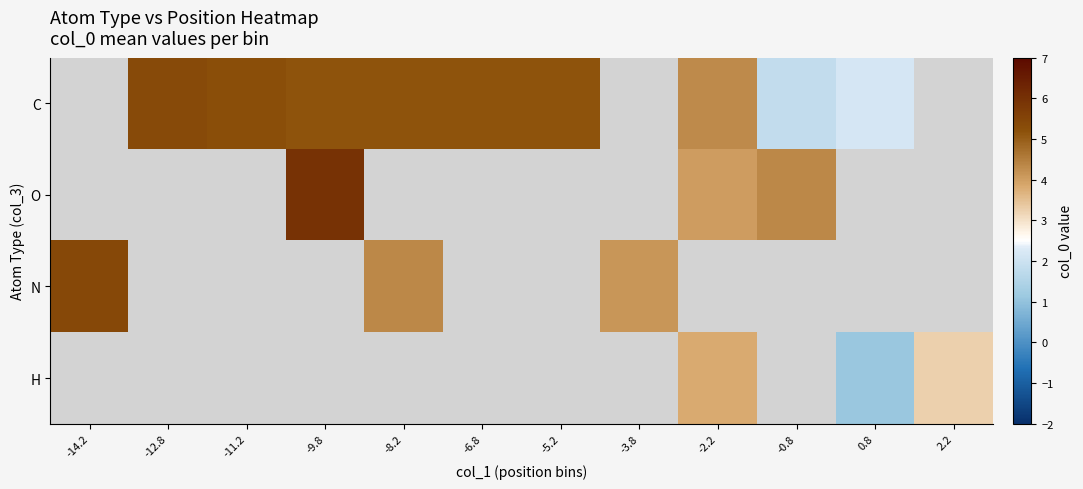

Where is N nearest to the value 4?

-3.8